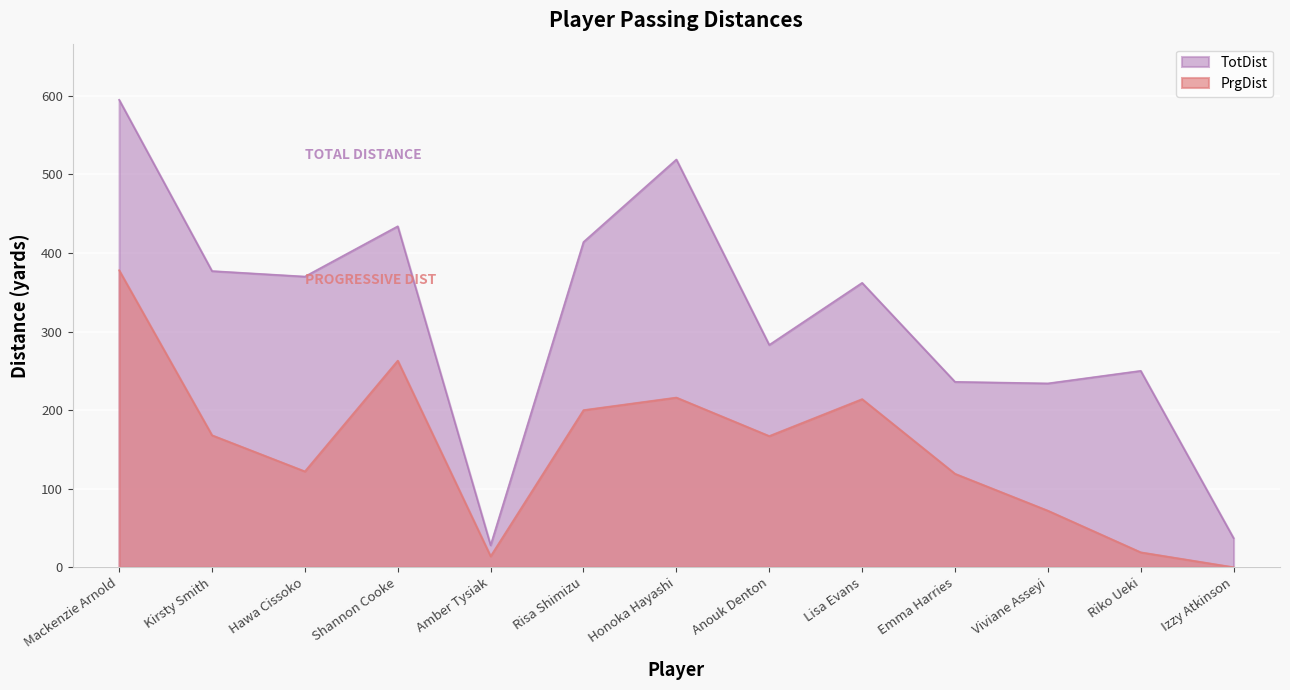

Is the value of TotDist at Lisa Evans greater than the value of PrgDist at Risa Shimizu?

Yes